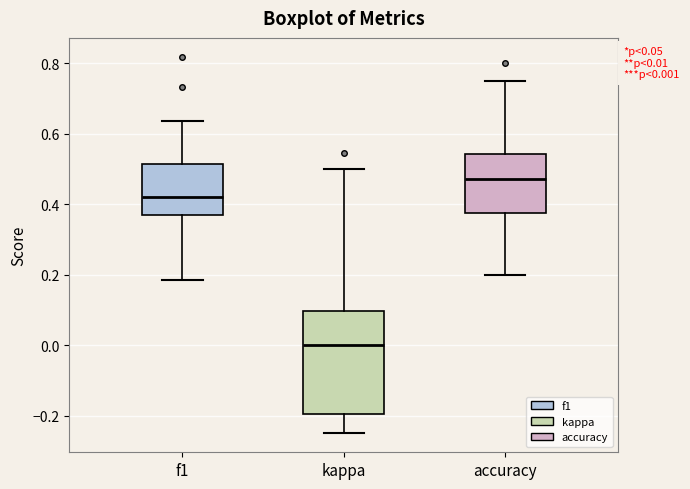

Comparing the boxes themselves (not the whiskers), which one is the tallest?

kappa